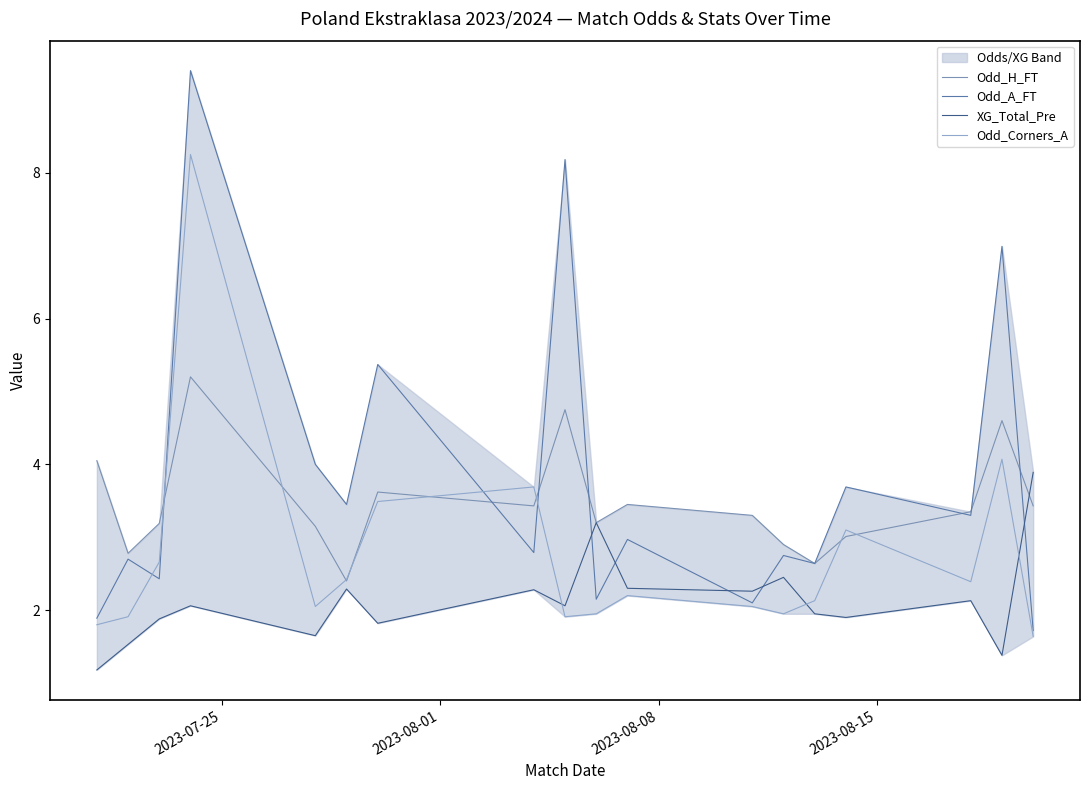

Is it true that Odd_Corners_A equals 1.1 at 2023-08-01?

False